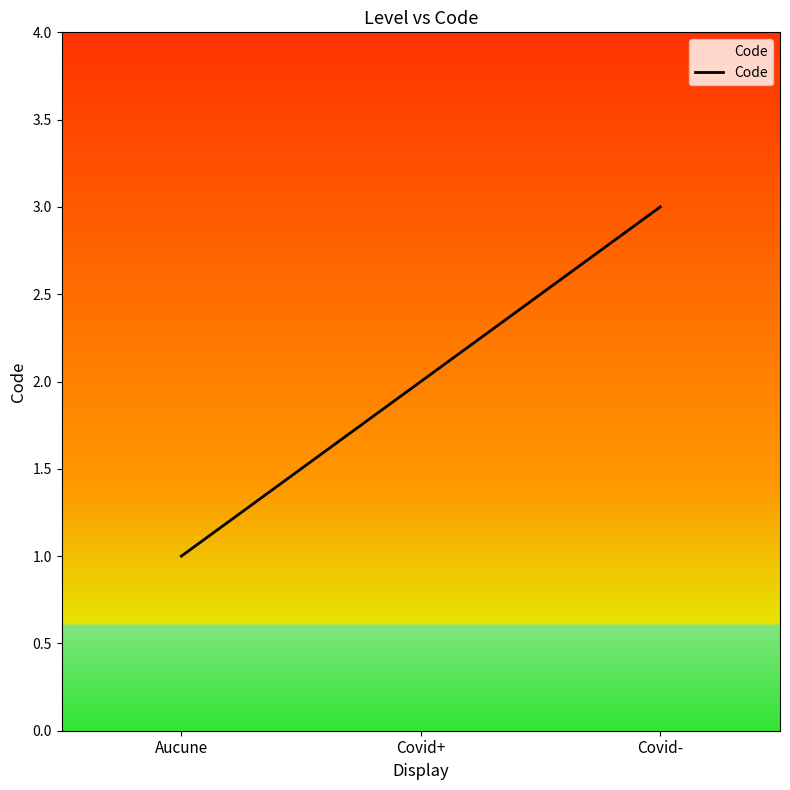

Reading left to right, transcribe all the data shown in this chart.

1	2	3